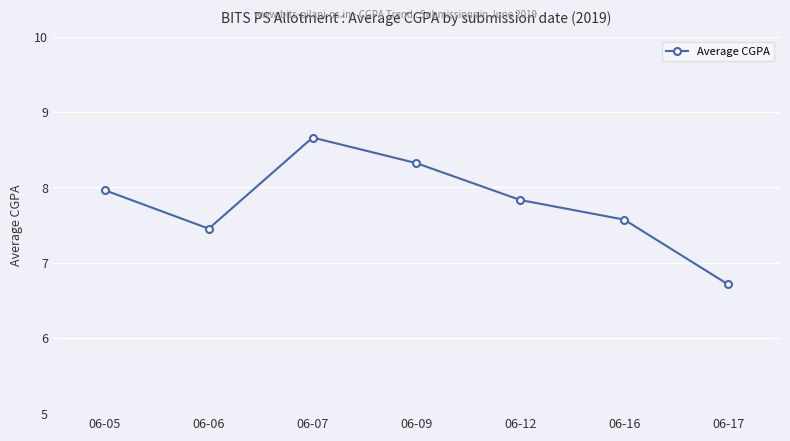

List the labels in order of value, largest first.

06-07, 06-09, 06-05, 06-12, 06-16, 06-06, 06-17